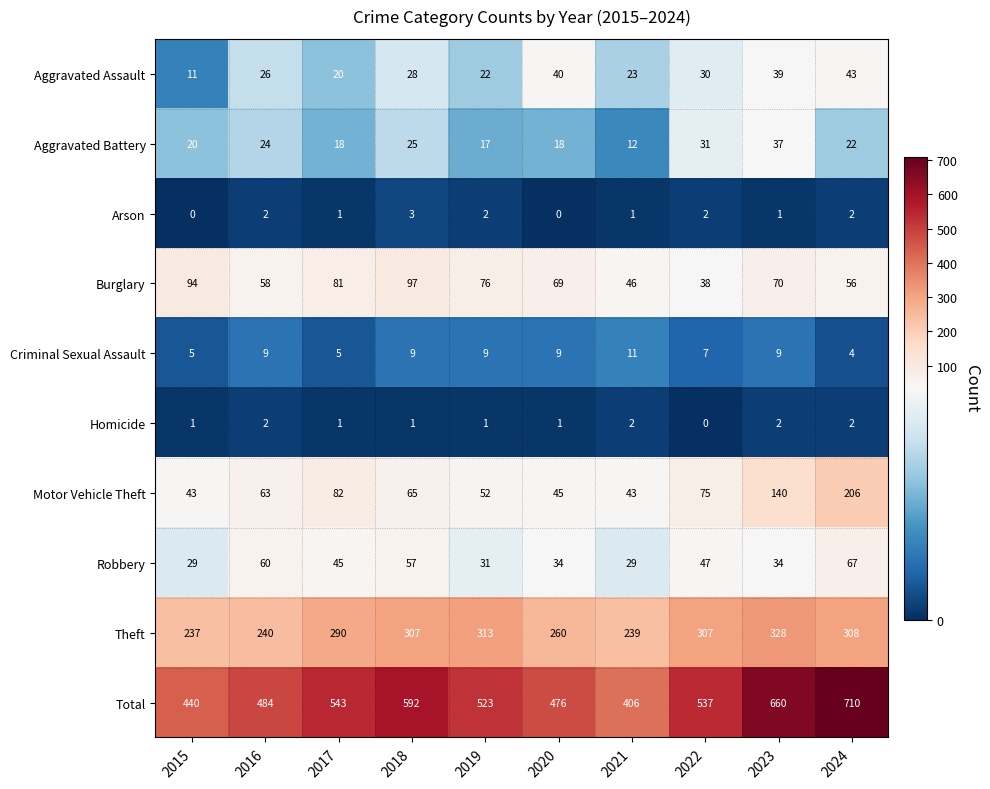

What is the minimum value for Aggravated Battery?

12